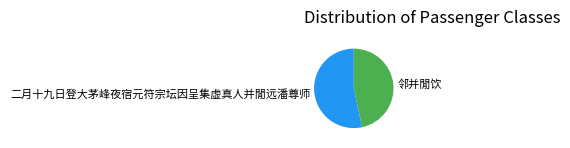

Is it true that 邻并閒饮 is 47% of the pie?

True